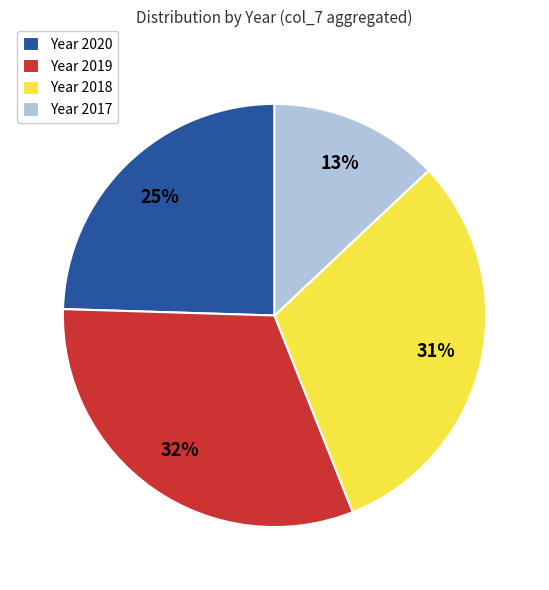

Does any single category account for the majority?

No